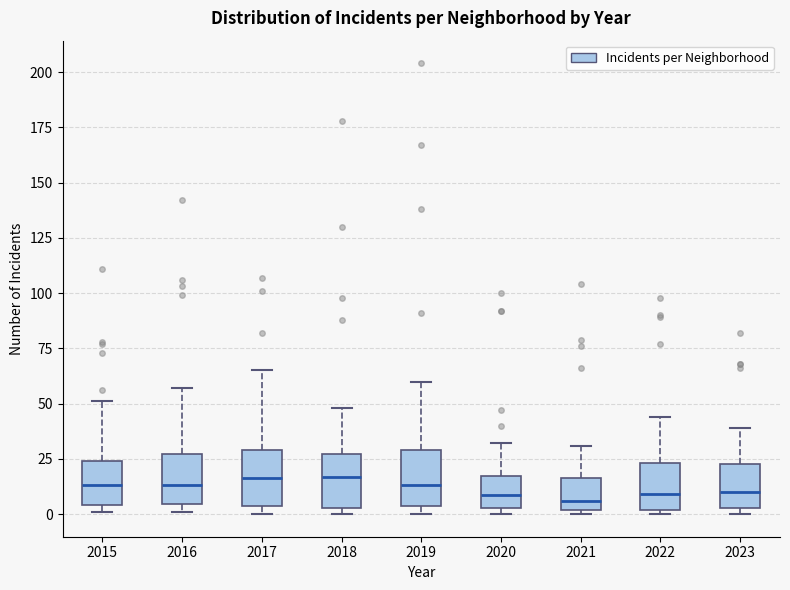

Reading left to right, read every box against the y-axis: the position of its median line, the range the box covers, and the ends of its whiskers. The values are not printed on the chart, so give them approximately, as read against the axis.

2015: median 15, box 5 to 25, whiskers 0 to 50
2016: median 15, box 5 to 25, whiskers 0 to 55
2017: median 15, box 5 to 30, whiskers 0 to 65
2018: median 15, box 5 to 25, whiskers 0 to 50
2019: median 15, box 5 to 30, whiskers 0 to 60
2020: median 10, box 5 to 15, whiskers 0 to 30
2021: median 5, box 0 to 15, whiskers 0 (just below the box's lower edge) to 30
2022: median 10, box 0 to 25, whiskers 0 (just below the box's lower edge) to 45
2023: median 10, box 5 to 25, whiskers 0 to 40